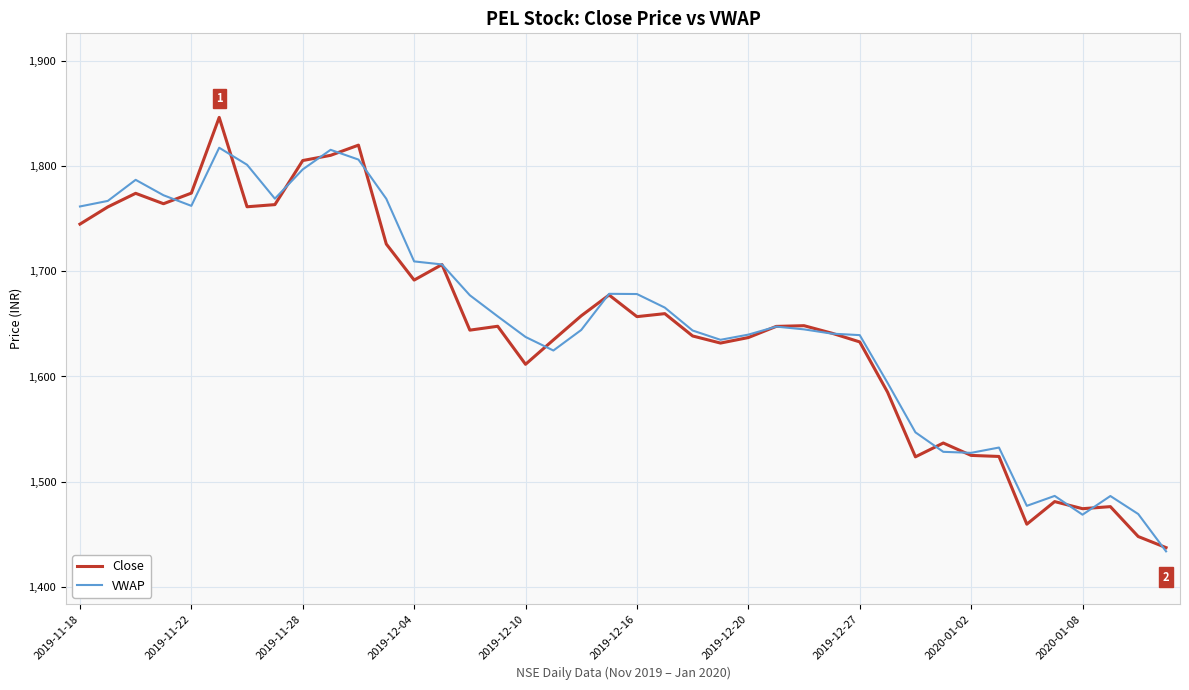

Which series has the largest range (max minus min)?

Close